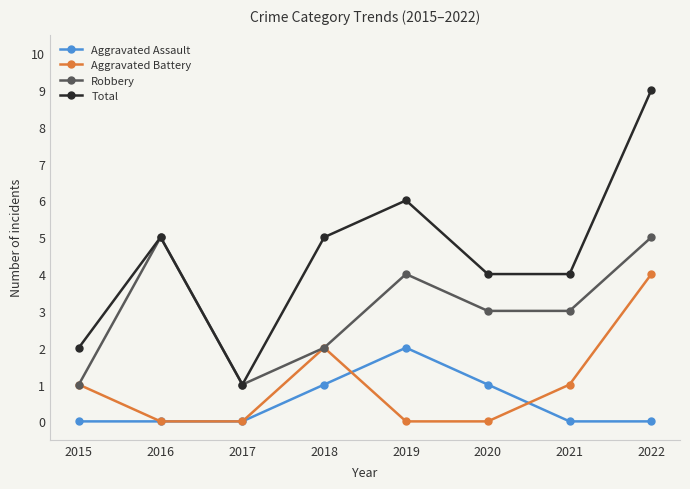

How many lines are shown in the chart?

4